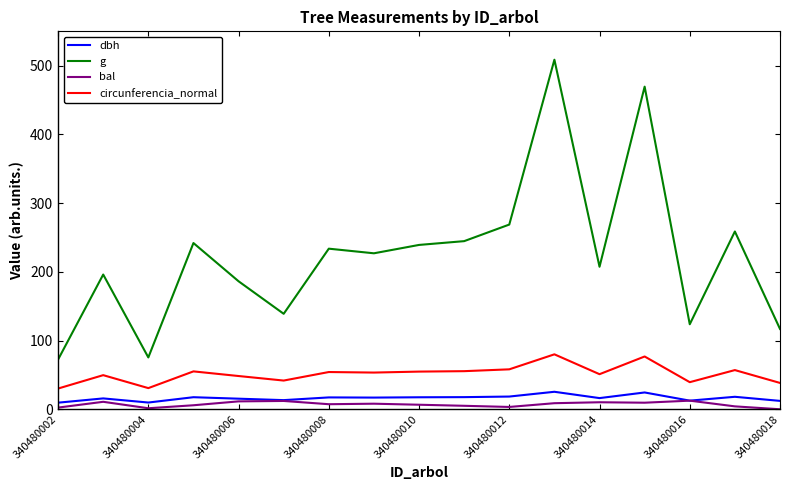

True or false: bal and g intersect in this chart.

False